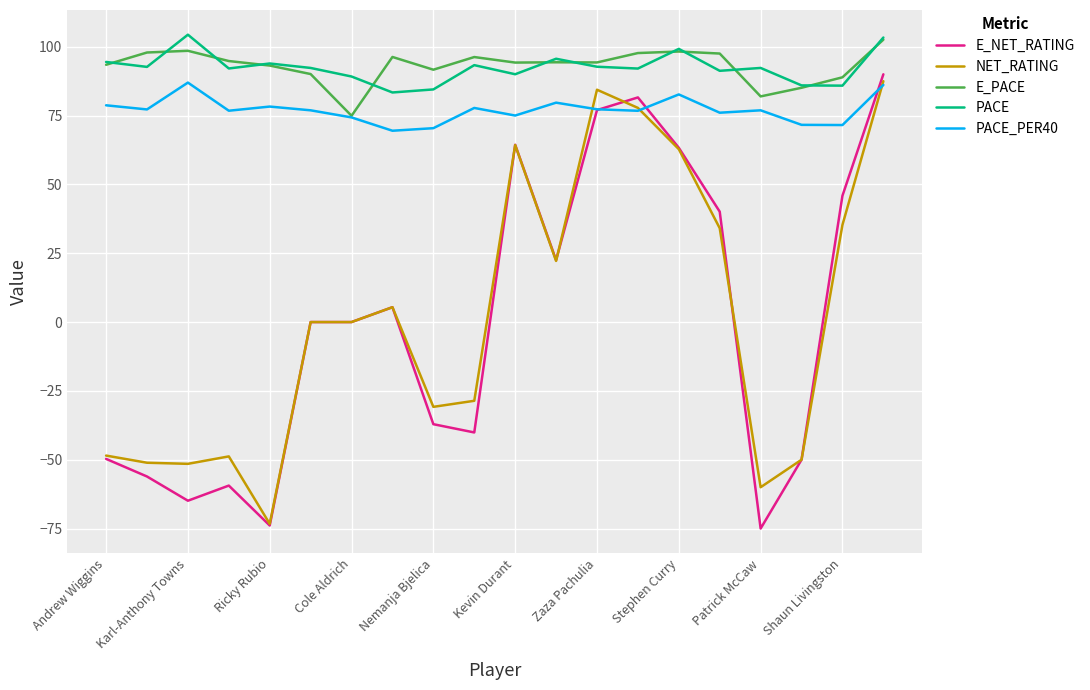

What is the minimum value shown in the chart?

-75.0